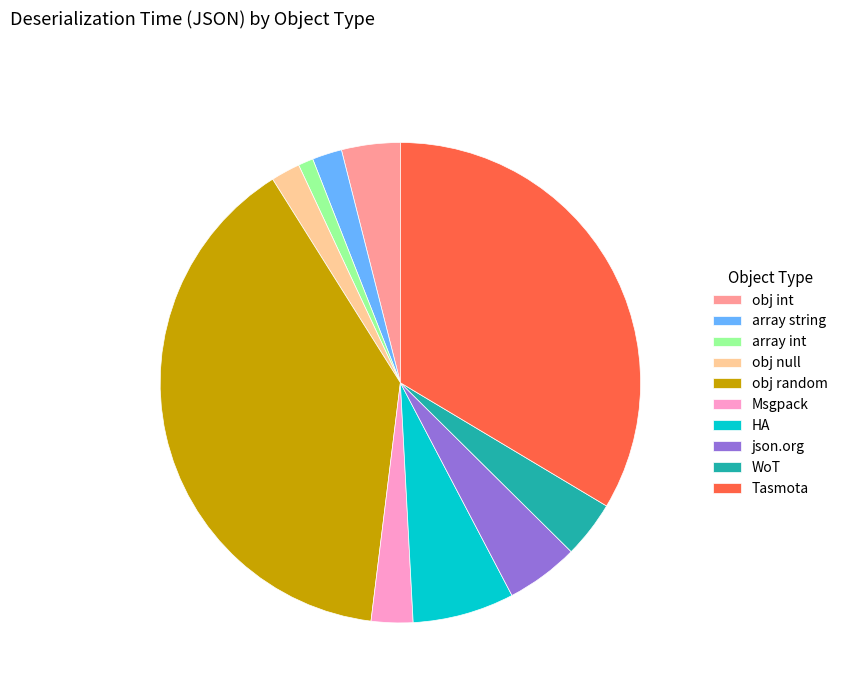

The json.org slice represents 5% of the pie. True or false?

True